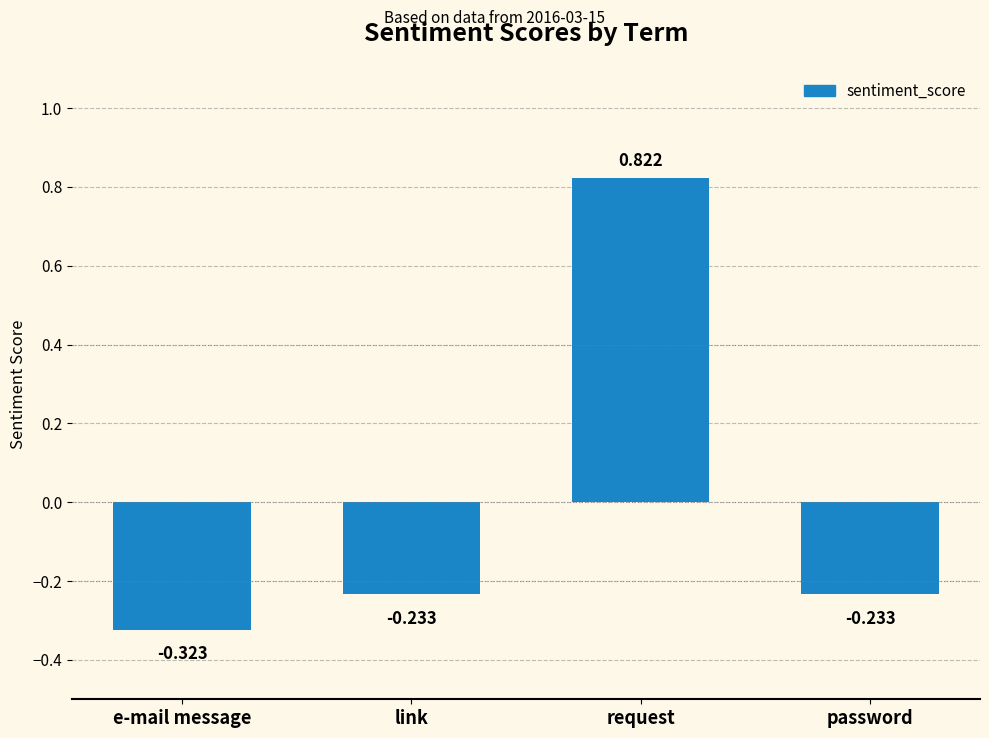

What is the difference between the second highest and minimum values?

0.1